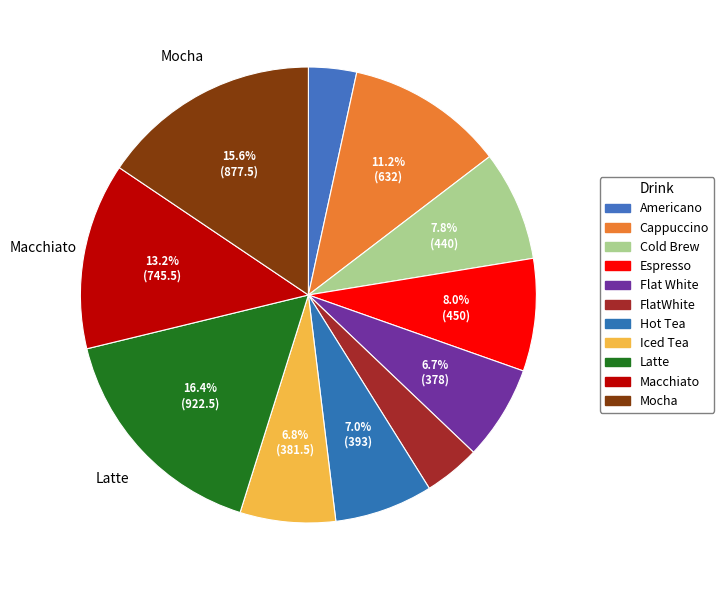

Is it true that FlatWhite is 19% of the pie?

False